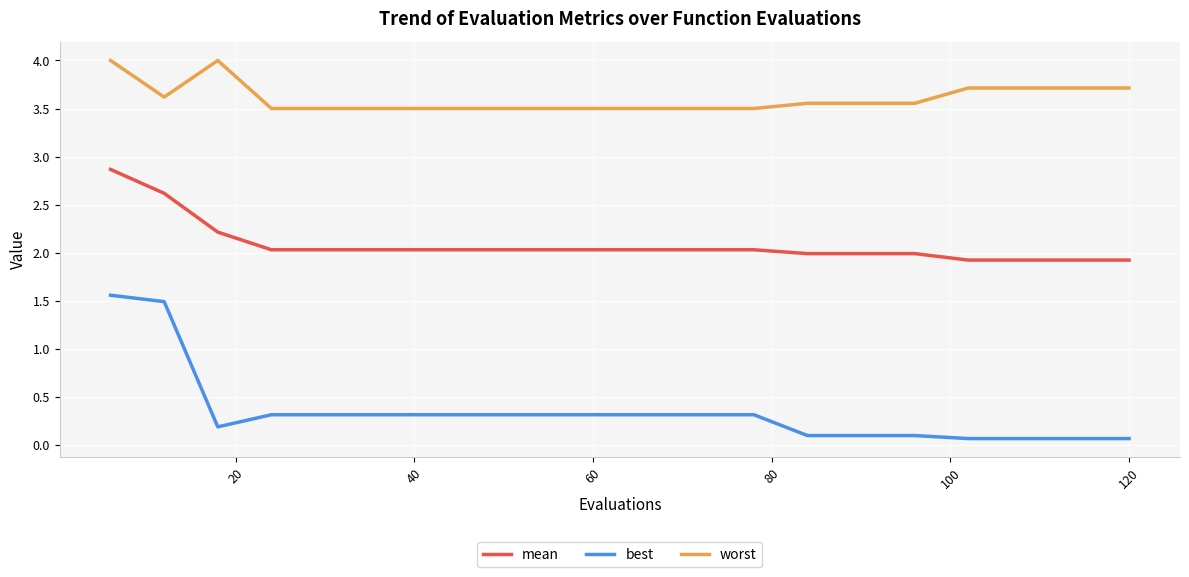

What is the minimum value for mean?

1.9